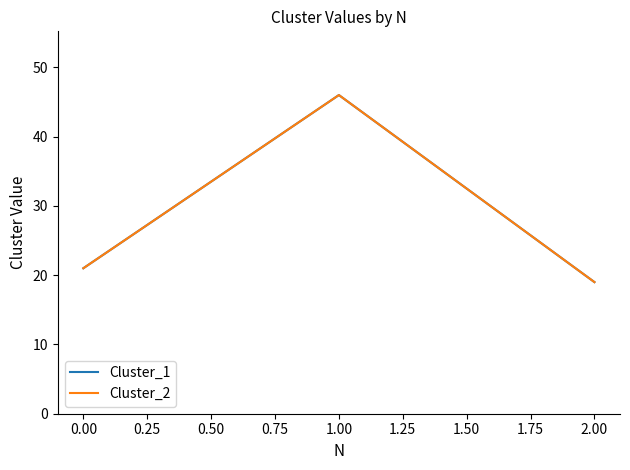

What is the value of the Cluster_2 point at the 2nd from the left?

46